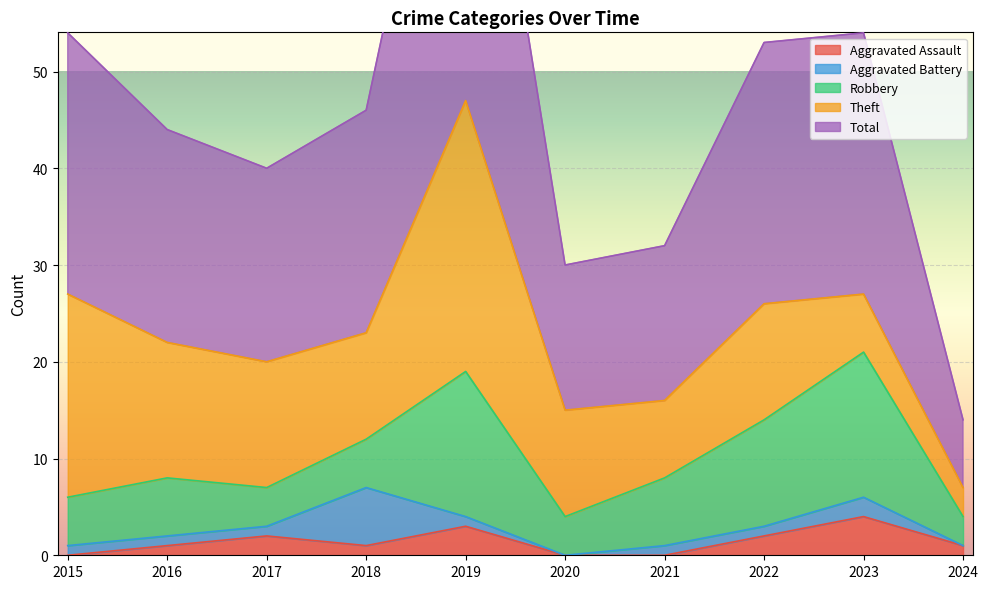

What are all the series names shown in the legend?

Aggravated Assault, Aggravated Battery, Robbery, Theft, Total